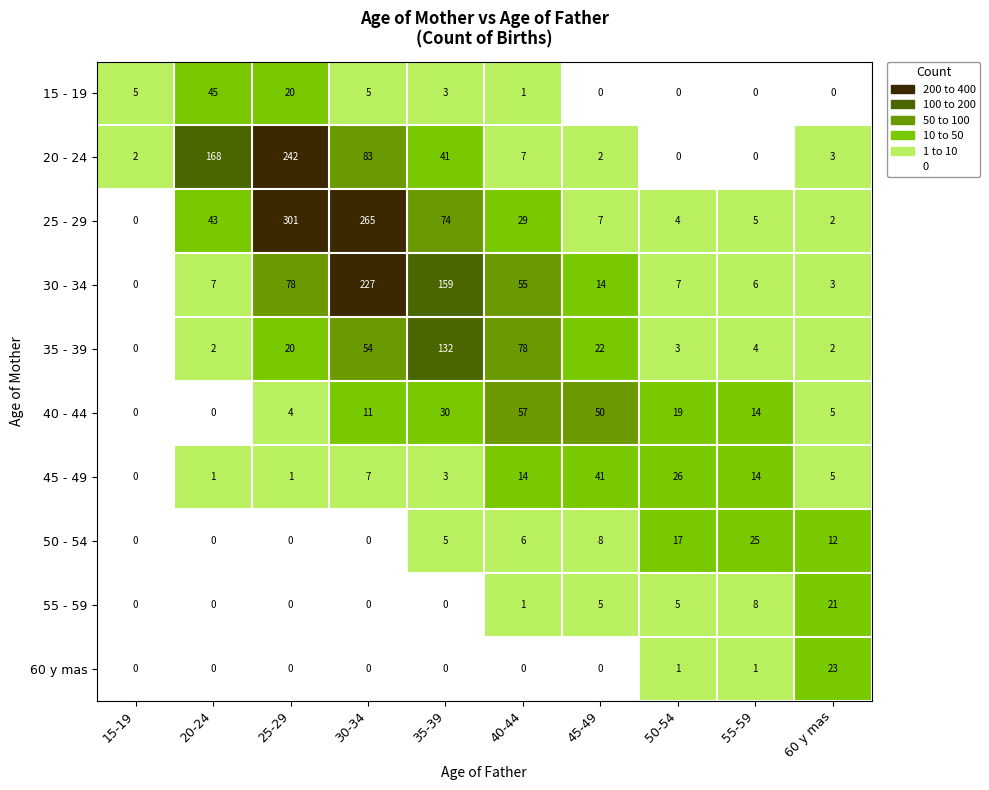

At which label does 30 - 34 reach its peak?

30-34